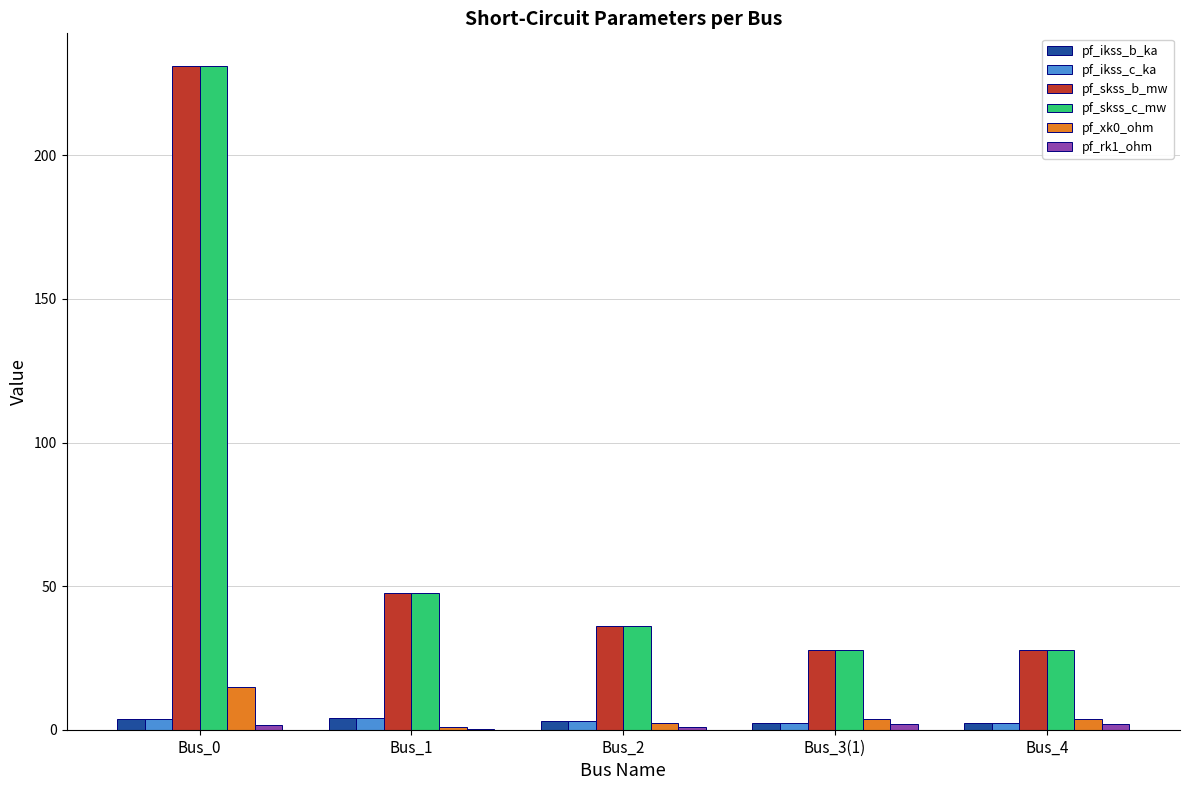

What is the sum of all pf_xk0_ohm values?

25.9